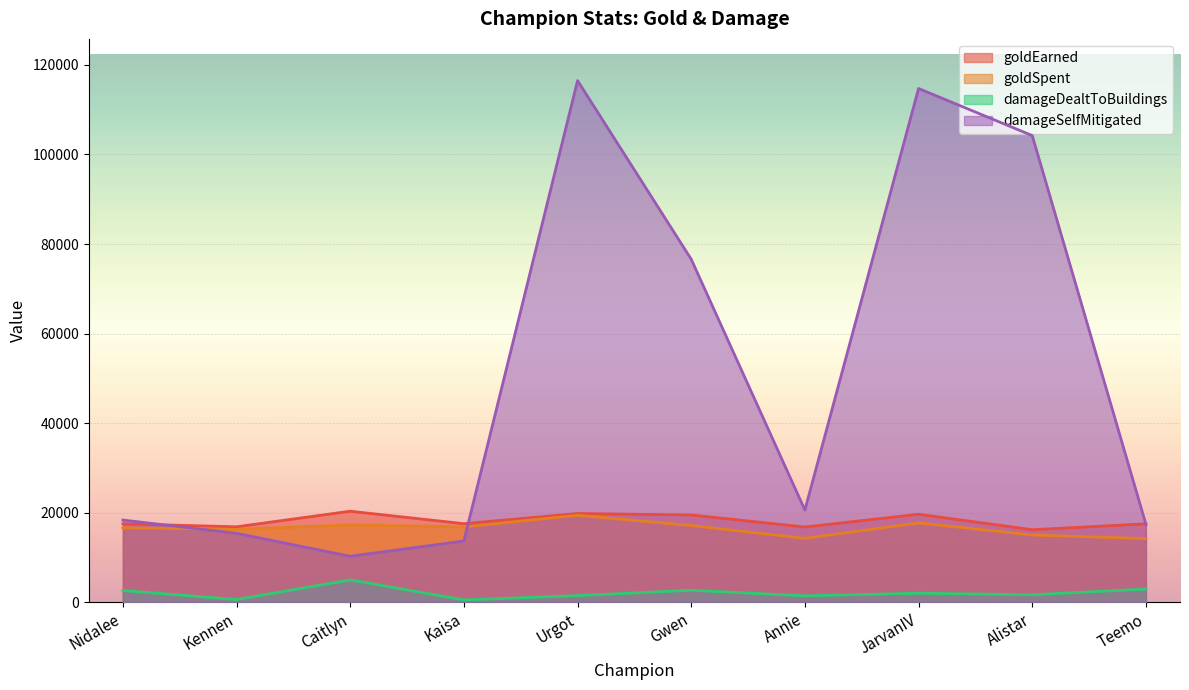

What is the maximum value shown in the chart?

116504